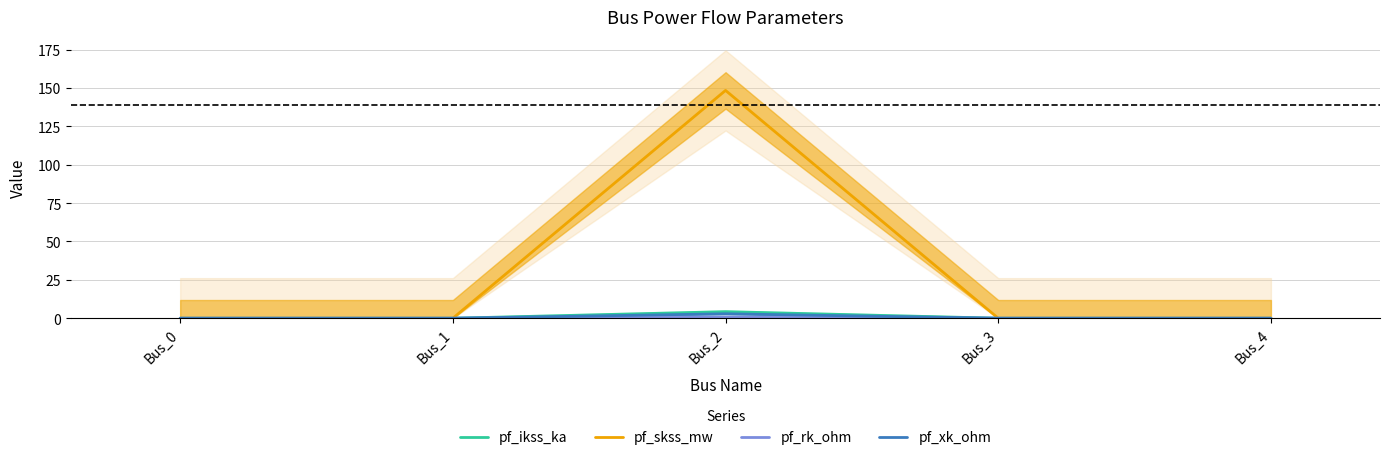

What are all the series names shown in the legend?

pf_ikss_ka, pf_skss_mw, pf_rk_ohm, pf_xk_ohm